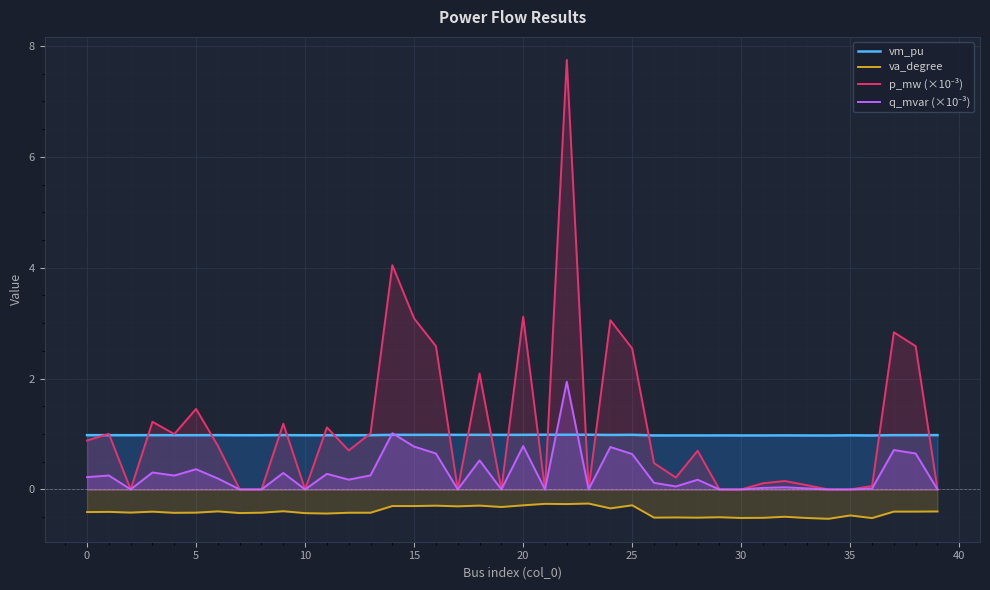

At how many categories does at least one series exceed 6?

1